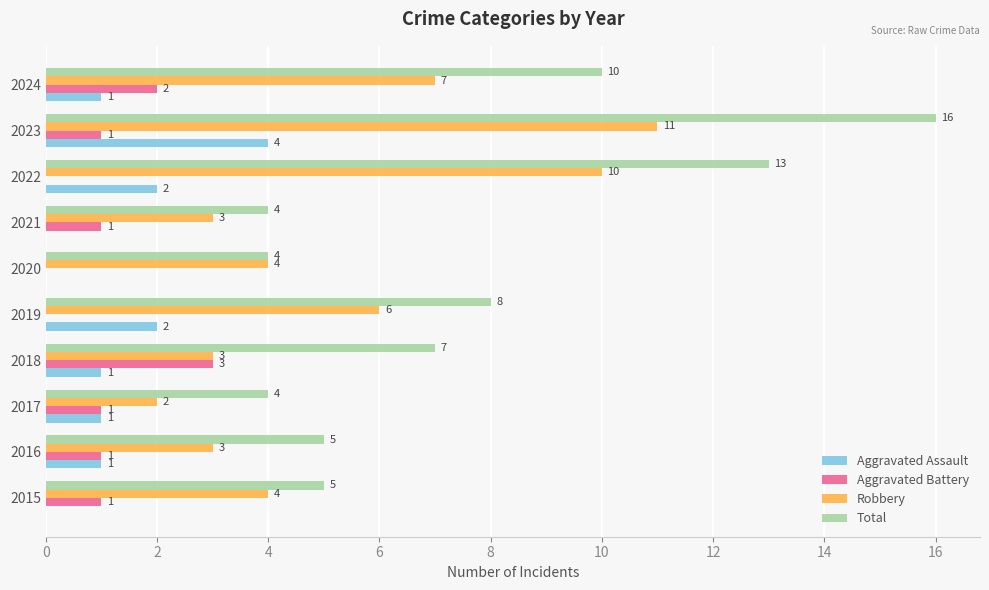

What is the sum of all Total values?

76